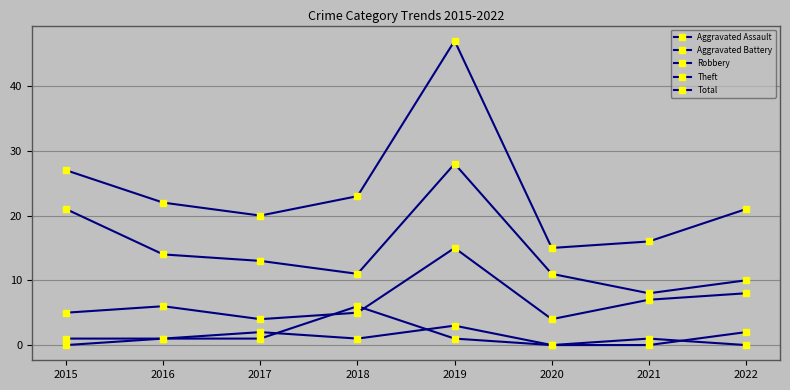

Which series has the widest spread of values?

Total